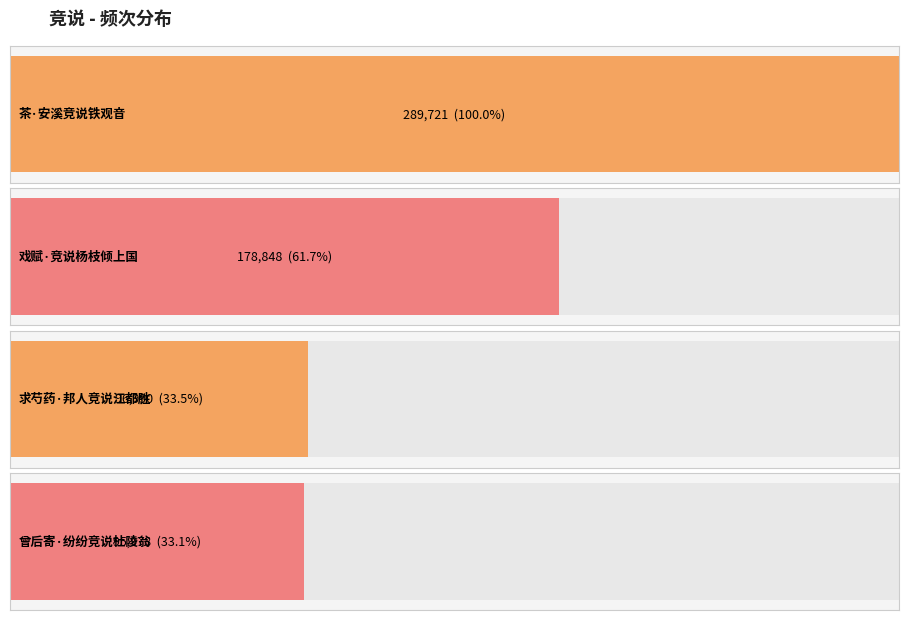

List the labels in order of value, largest first.

茶·安溪竞说铁观音, 戏赋·竞说杨枝倾上国, 求芍药·邦人竞说江都胜, 曾后寄·纷纷竞说杜陵翁